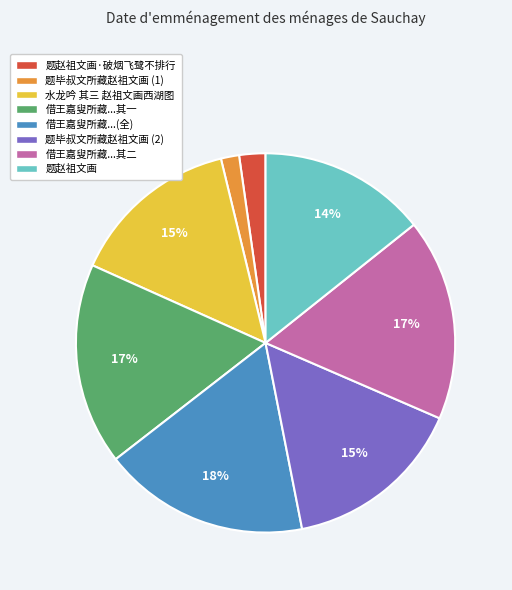

To the nearest percent, what is the average slice percentage?

12%